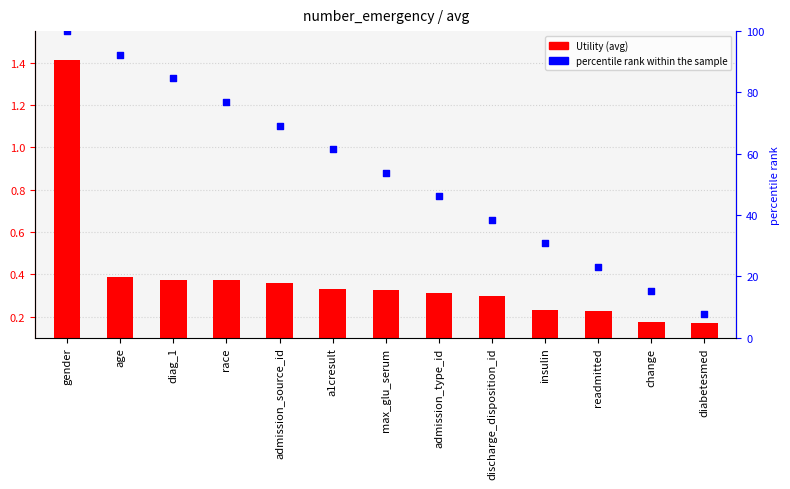

At which category is the sum across all series the highest?

gender